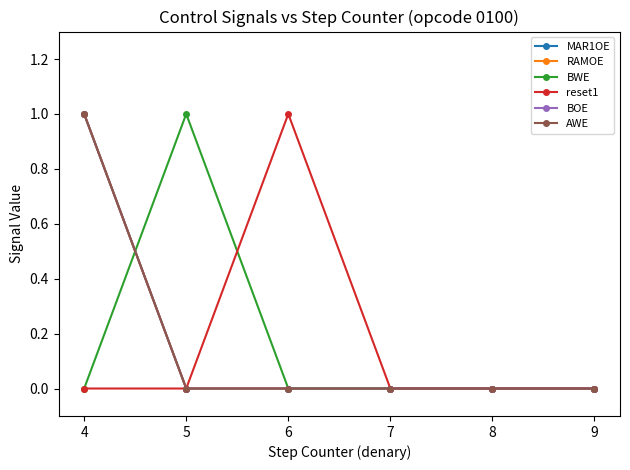

Which series has the largest range (max minus min)?

MAR1OE